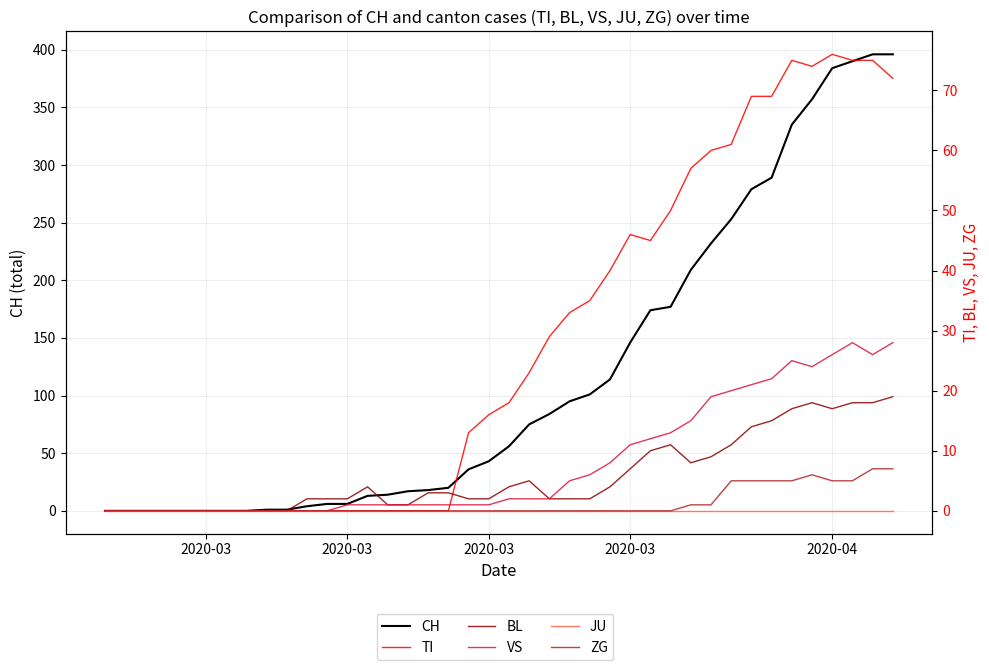

True or false: VS and JU intersect in this chart.

False